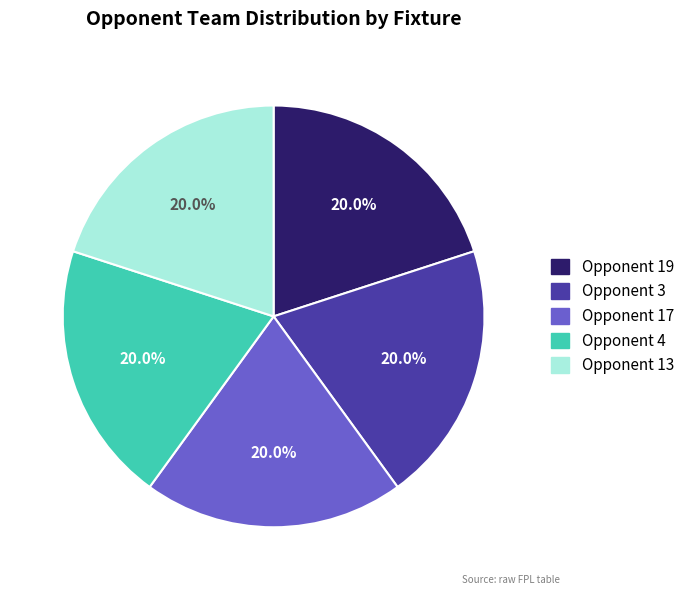

Is there any slice that represents more than half of the pie?

No